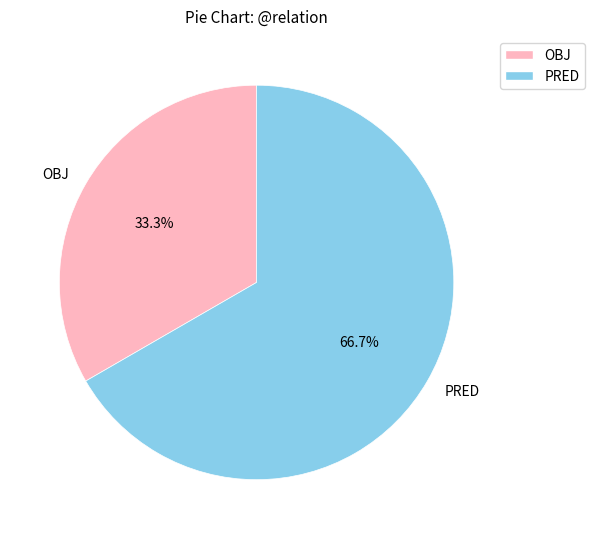

Rank the categories by value from lowest to highest.

OBJ, PRED